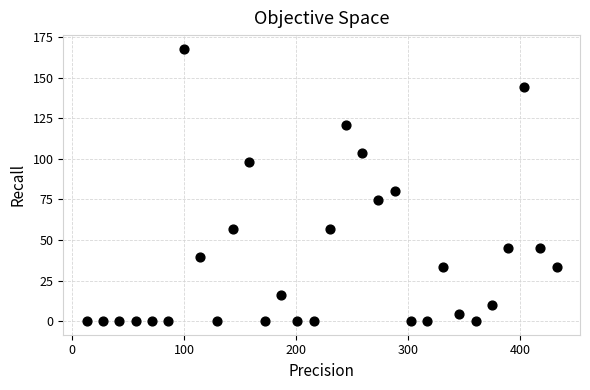

What Y value in the scatter plot is closest to 83?

80.2